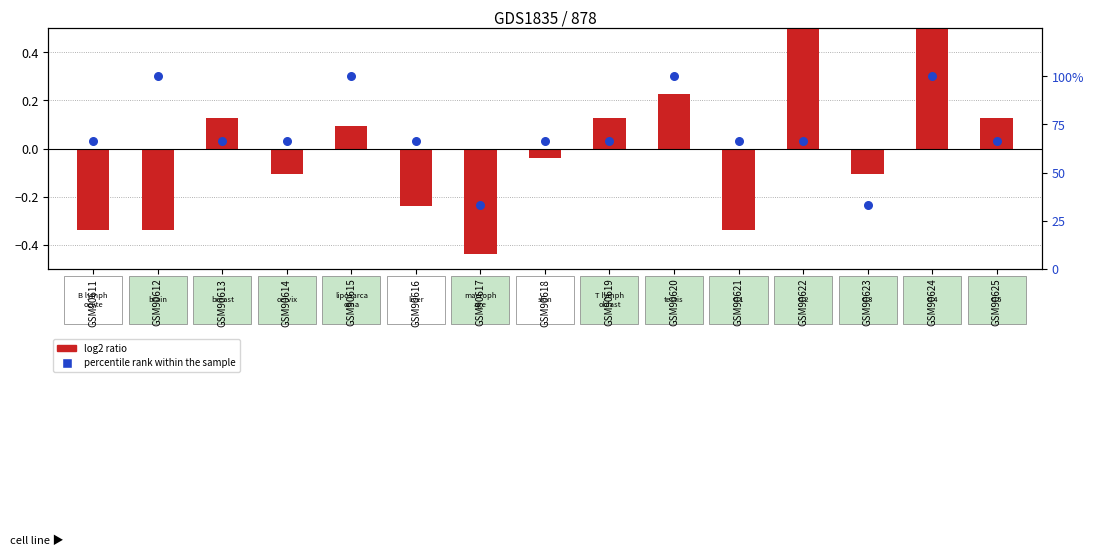

At which category is the sum across all series the highest?

GSM90624